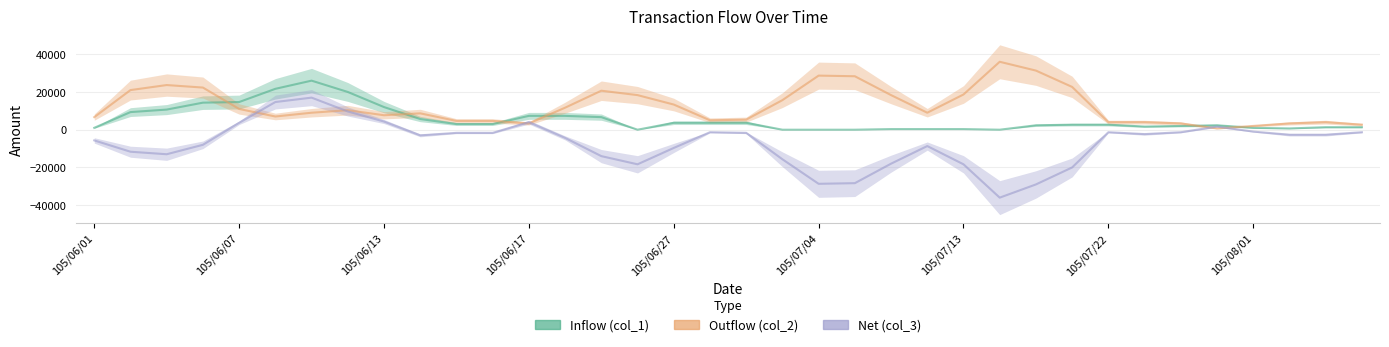

Which series changed the most between 11 and 29?

Inflow (col_1)